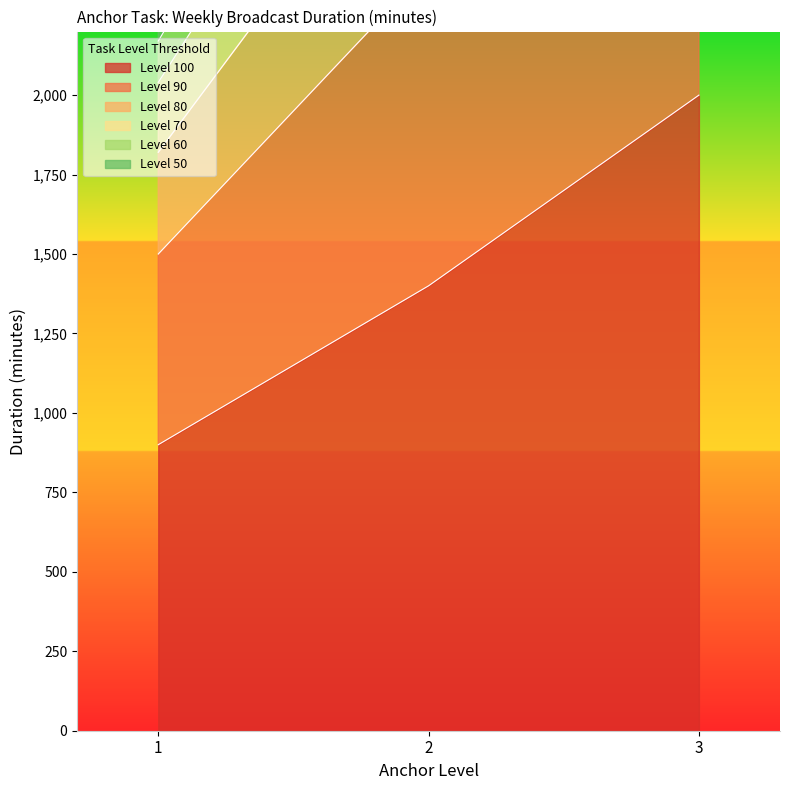

Is the value of Level 60 at 3 greater than the value of Level 90 at 1?

Yes